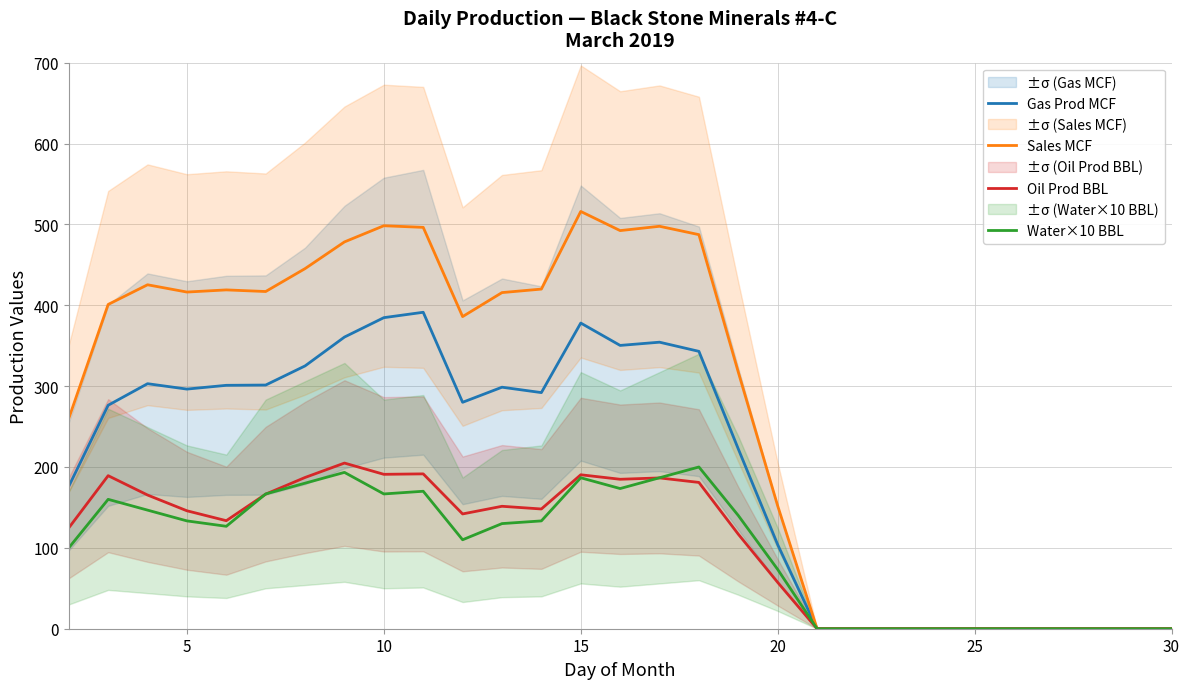

Does the chart display data point markers on the line(s)?

No